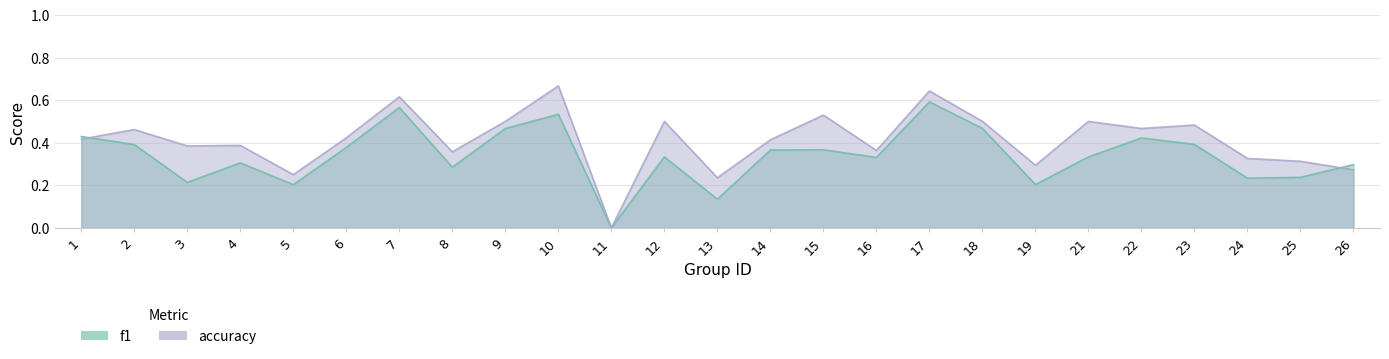

The f1 series shows 0.8 at 17. True or false?

False